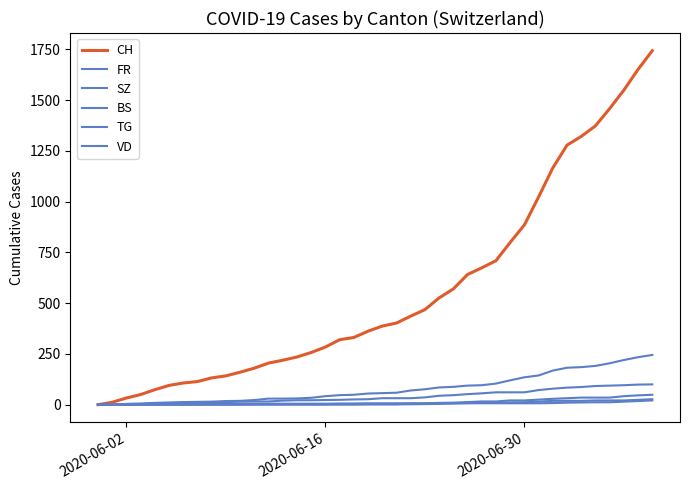

Is this an area chart (filled region under the line)?

No